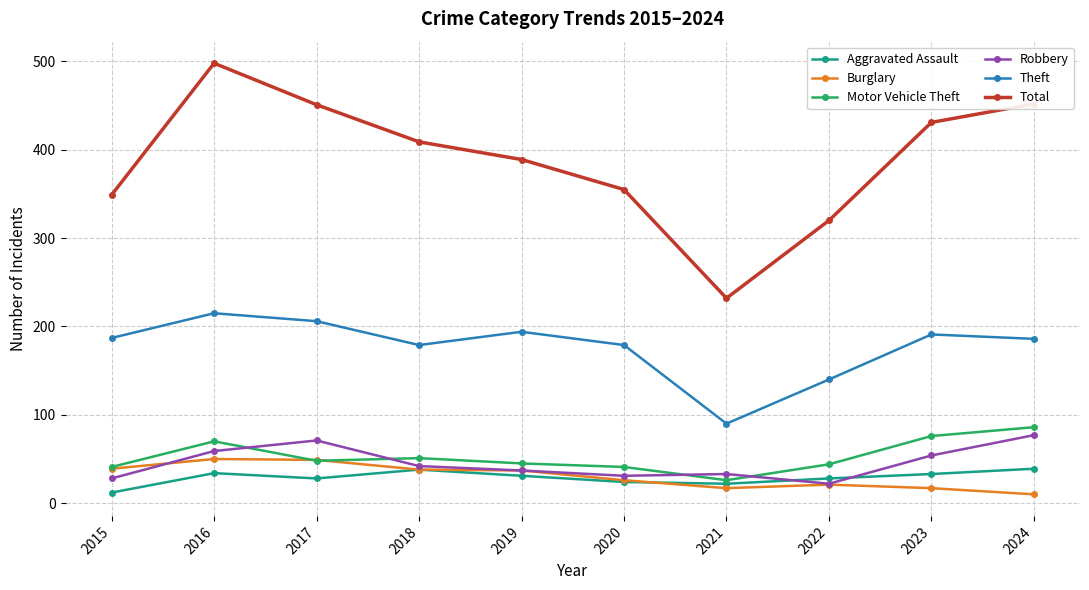

List the series in order of their peak value, lowest first.

Aggravated Assault, Burglary, Robbery, Motor Vehicle Theft, Theft, Total